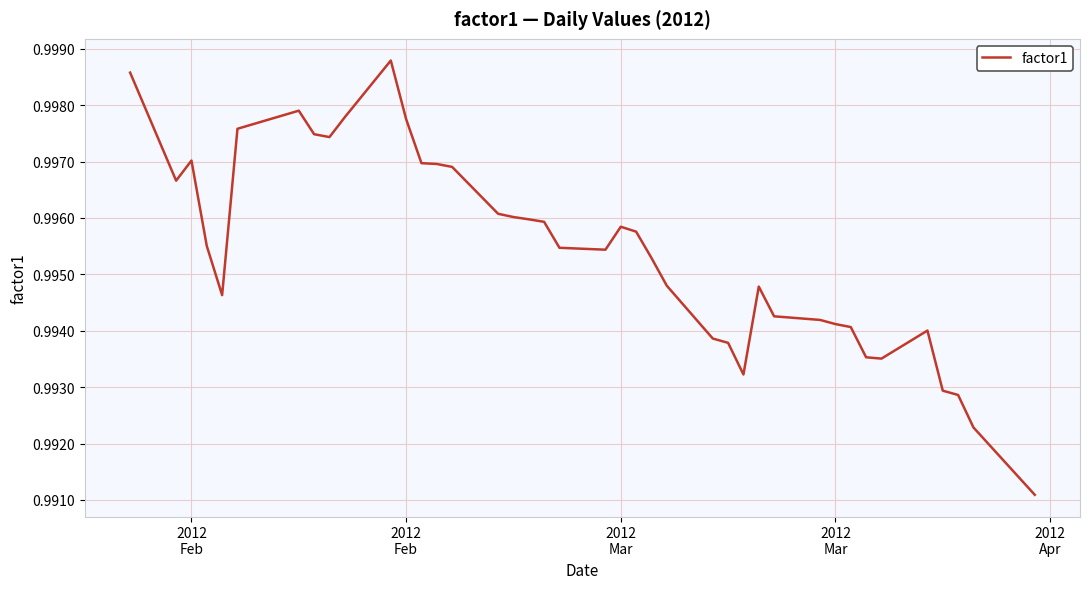

Reading left to right, list all the values displayed in this chart.

1.0	1.0	1.0	1.0	1.0	1.0	1.0	1.0	1.0	1.0	1.0	1.0	1.0	1.0	1.0	1.0	1.0	1.0	1.0	1.0	1.0	1.0	1.0	1.0	1.0	1.0	1.0	1.0	1.0	1.0	1.0	1.0	1.0	1.0	1.0	1.0	1.0	1.0	1.0	1.0